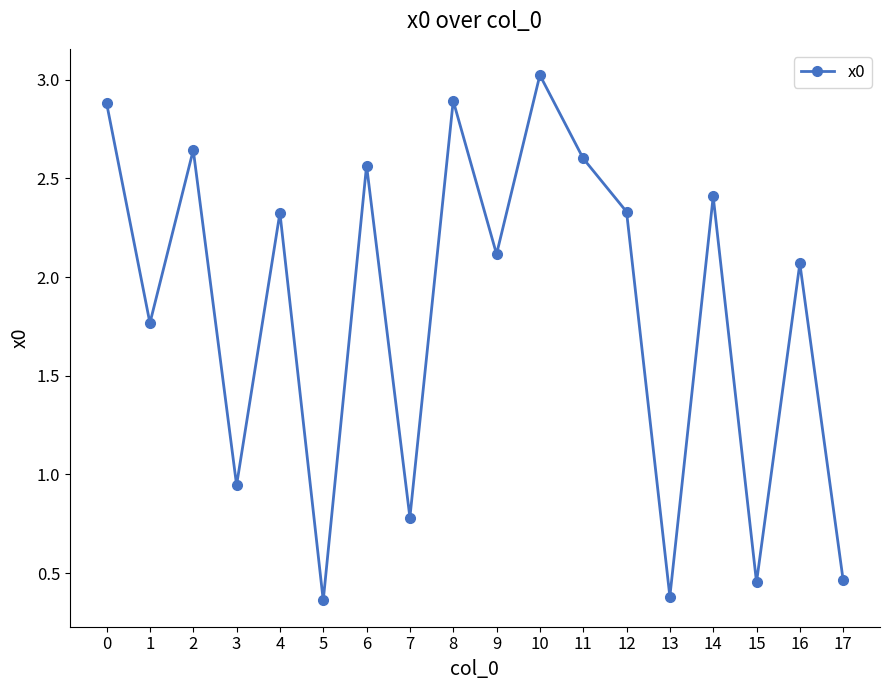

Where is the data nearest to the value 1?

3